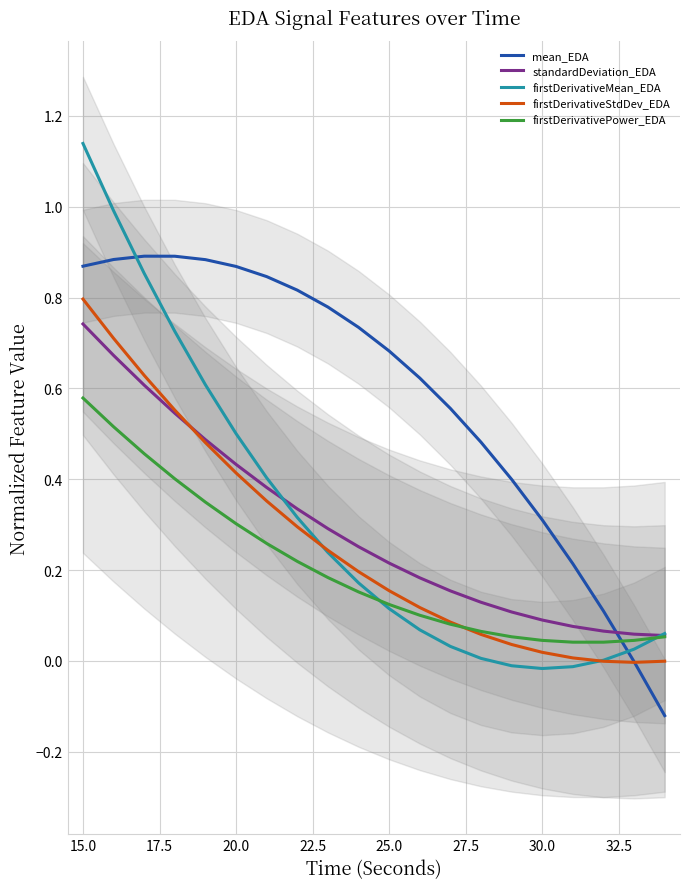

True or false: mean_EDA and firstDerivativeMean_EDA intersect in this chart.

True